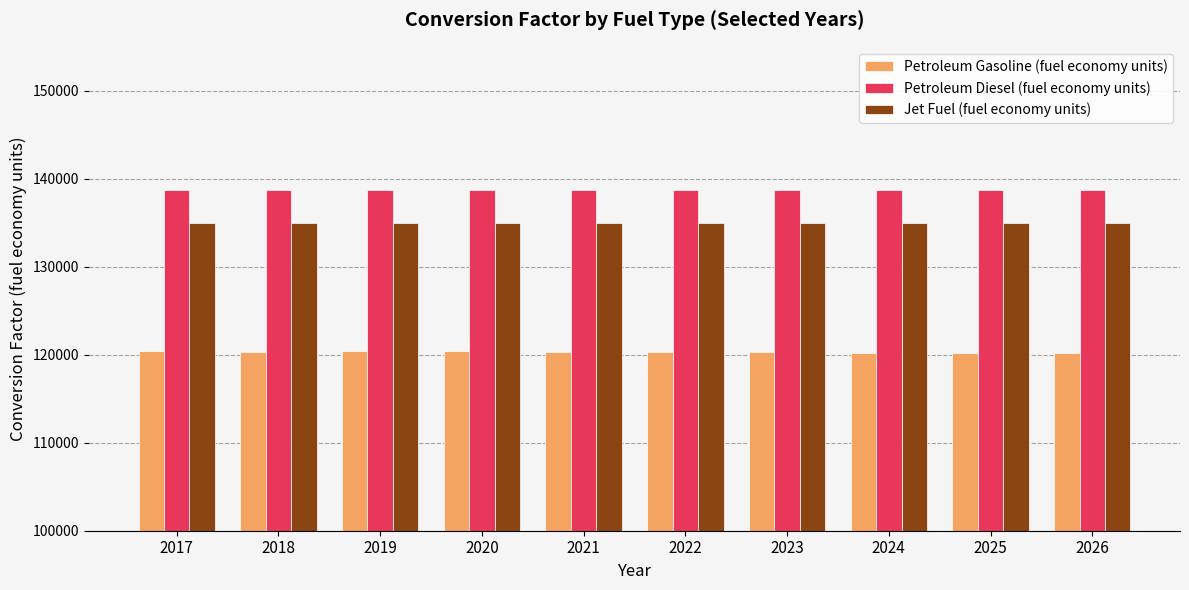

What is the value of the Jet Fuel (fuel economy units) bar at the 6th from the left?

135000.0